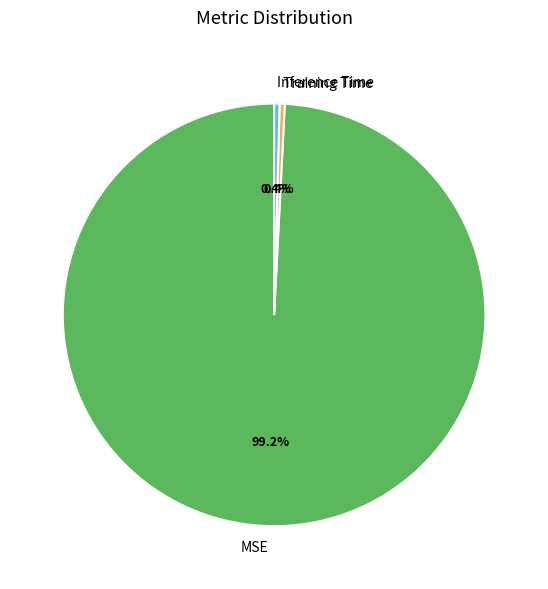

Which has a higher value, MSE or Inference Time?

MSE